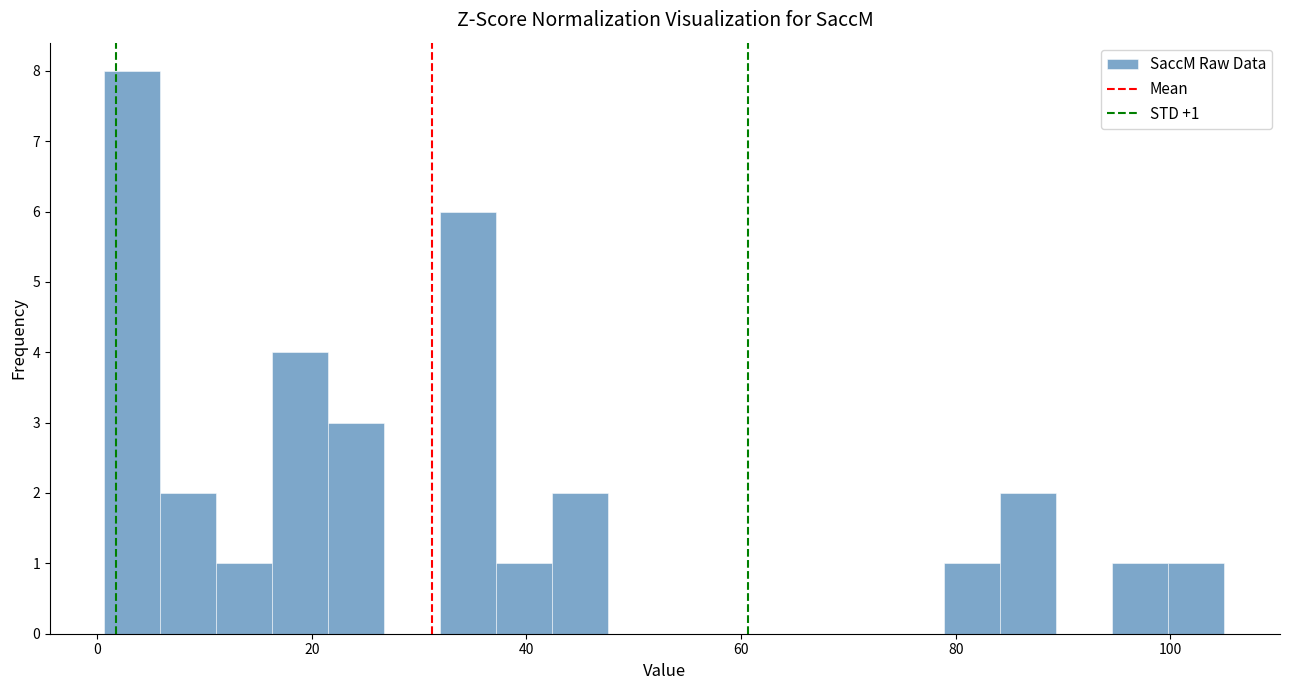

Around what value on the x-axis is the tallest bar? Give the approximate position of its centre, as read against the axis.

4